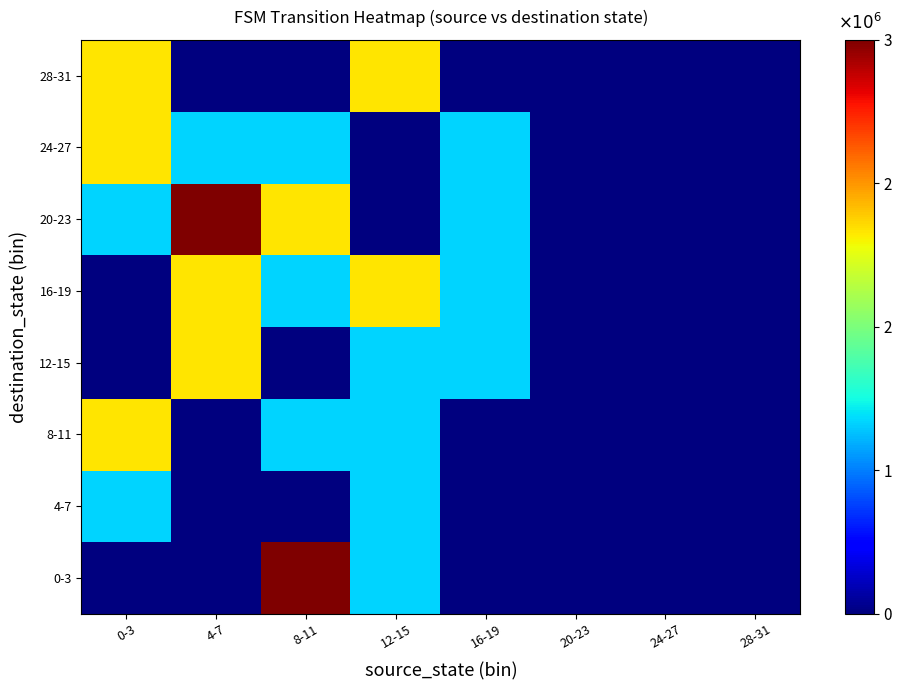

Reading right to left, list all the values displayed in this chart.

0-3: 28-31=0	24-27=0	20-23=0	16-19=0	12-15=1000000	8-11=3000000	4-7=0	0-3=0
4-7: 28-31=0	24-27=0	20-23=0	16-19=0	12-15=1000000	8-11=0	4-7=0	0-3=1000000
8-11: 28-31=0	24-27=0	20-23=0	16-19=0	12-15=1000000	8-11=1000000	4-7=0	0-3=2000000
12-15: 28-31=0	24-27=0	20-23=0	16-19=1000000	12-15=1000000	8-11=0	4-7=2000000	0-3=0
16-19: 28-31=0	24-27=0	20-23=0	16-19=1000000	12-15=2000000	8-11=1000000	4-7=2000000	0-3=0
20-23: 28-31=0	24-27=0	20-23=0	16-19=1000000	12-15=0	8-11=2000000	4-7=3000000	0-3=1000000
24-27: 28-31=0	24-27=0	20-23=0	16-19=1000000	12-15=0	8-11=1000000	4-7=1000000	0-3=2000000
28-31: 28-31=0	24-27=0	20-23=0	16-19=0	12-15=2000000	8-11=0	4-7=0	0-3=2000000